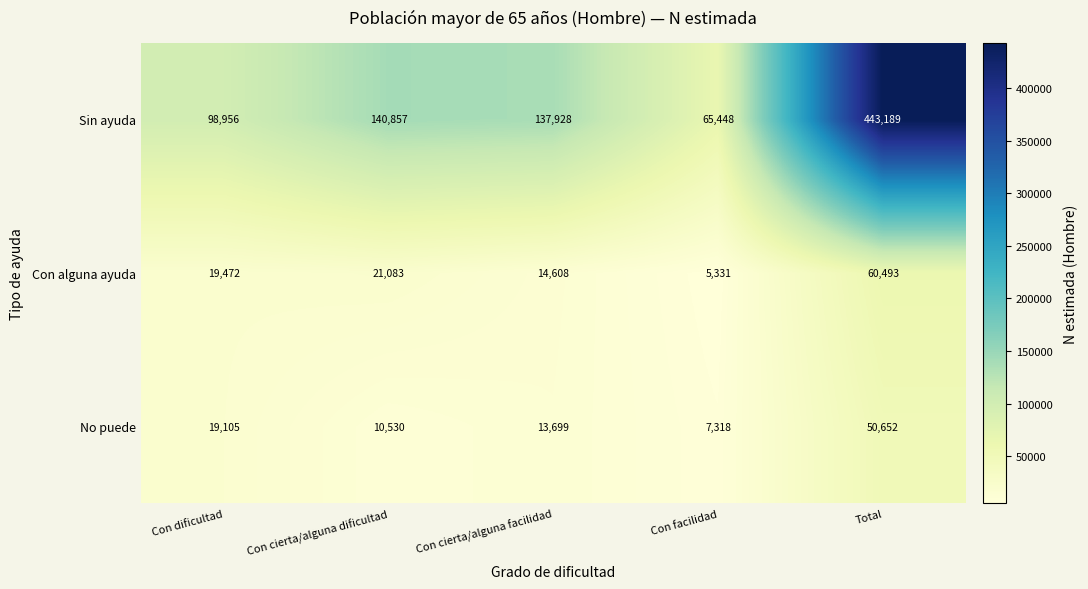

What is the spread (max minus min) of values at Con facilidad?

60117